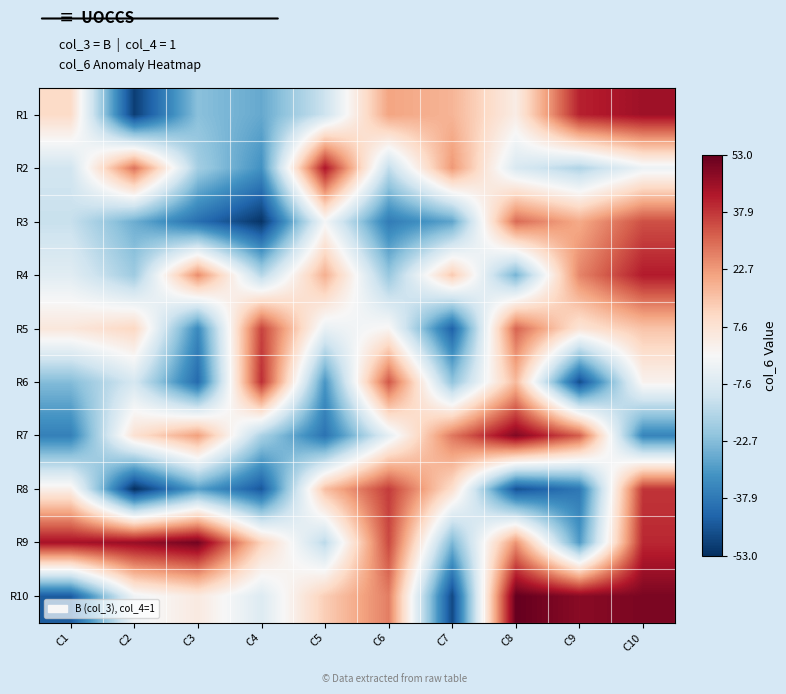

Which category has the highest value across all series?

C8